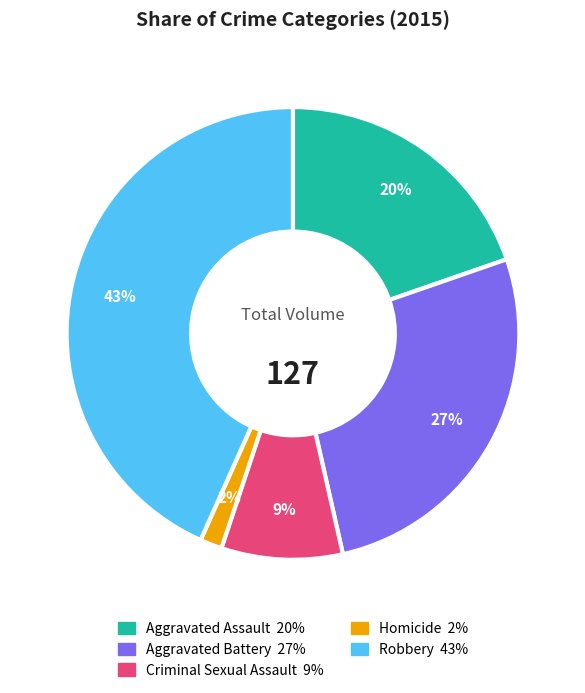

Rank the categories by value from lowest to highest.

Homicide, Criminal Sexual Assault, Aggravated Assault, Aggravated Battery, Robbery